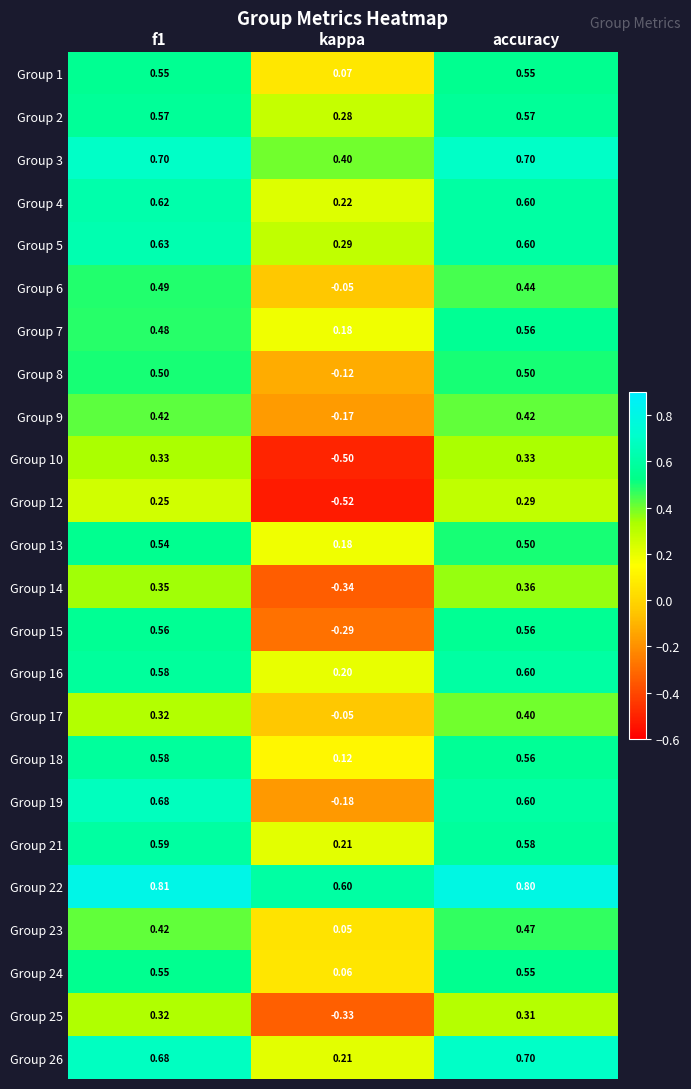

Is the value of Group 14 at f1 greater than the value of Group 25 at f1?

Yes